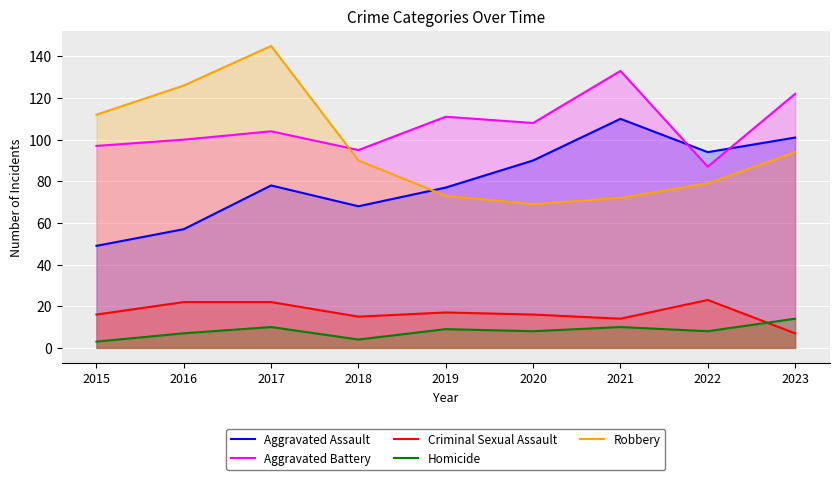

Reading right to left, transcribe all the data shown in this chart.

Aggravated Assault: 101	94	110	90	77	68	78	57	49
Aggravated Battery: 122	87	133	108	111	95	104	100	97
Criminal Sexual Assault: 7	23	14	16	17	15	22	22	16
Homicide: 14	8	10	8	9	4	10	7	3
Robbery: 94	79	72	69	73	90	145	126	112